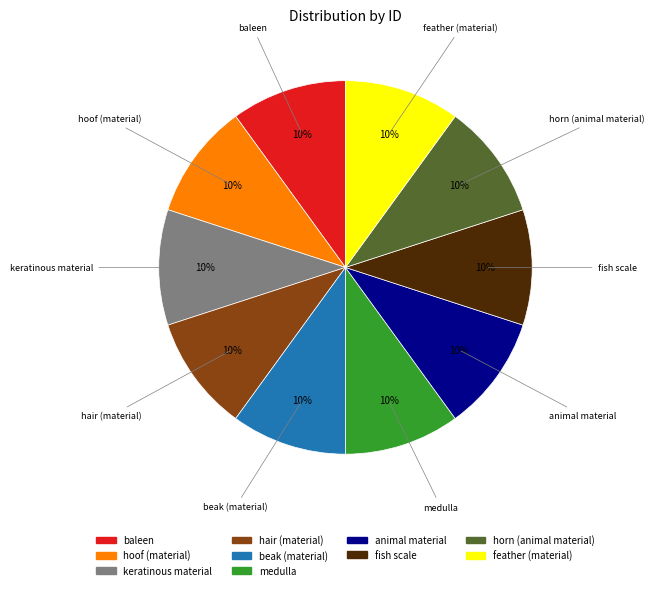

What percentage is the horn (animal material) slice, to the nearest percent?

10%